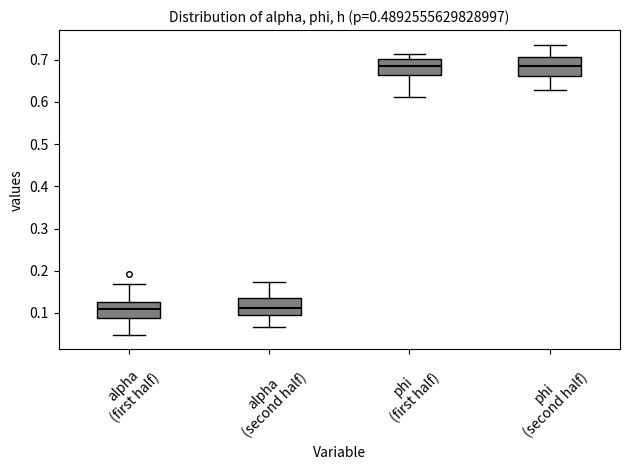

Reading left to right, read every box against the y-axis: the position of its median line, the range the box covers, and the ends of its whiskers. The values are not printed on the chart, so give them approximately, as read against the axis.

alpha (first half): median 0.11, box 0.09 to 0.12, whiskers 0.05 to 0.17
alpha (second half): median 0.11, box 0.09 to 0.14, whiskers 0.07 to 0.17
phi (first half): median 0.68, box 0.66 to 0.70, whiskers 0.61 to 0.71
phi (second half): median 0.68, box 0.66 to 0.71, whiskers 0.63 to 0.74